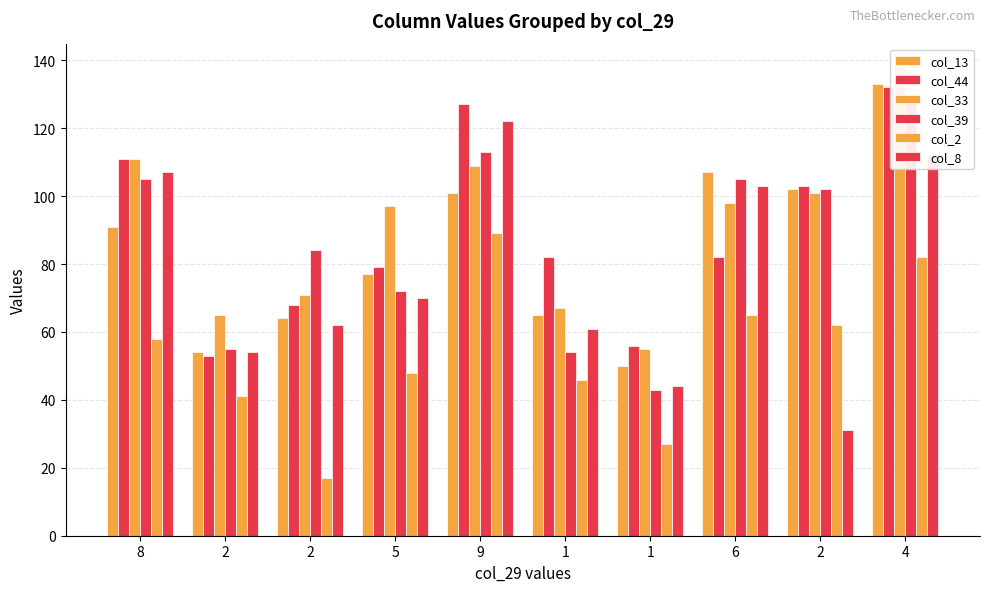

What is the difference between the col_33 values at 4 and 5?

41